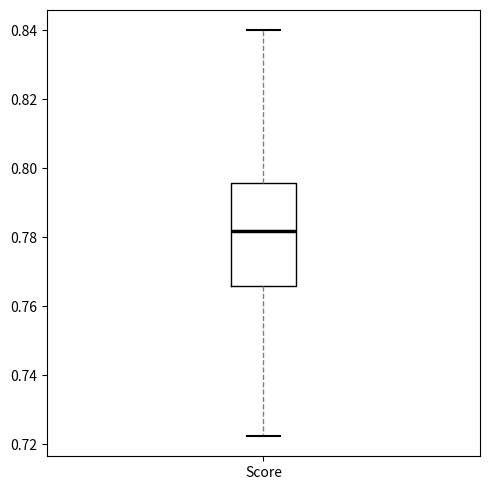

Where is the upper edge of the box for Score on the y-axis? The values are not printed on the chart, so give them approximately, as read against the axis.

0.796